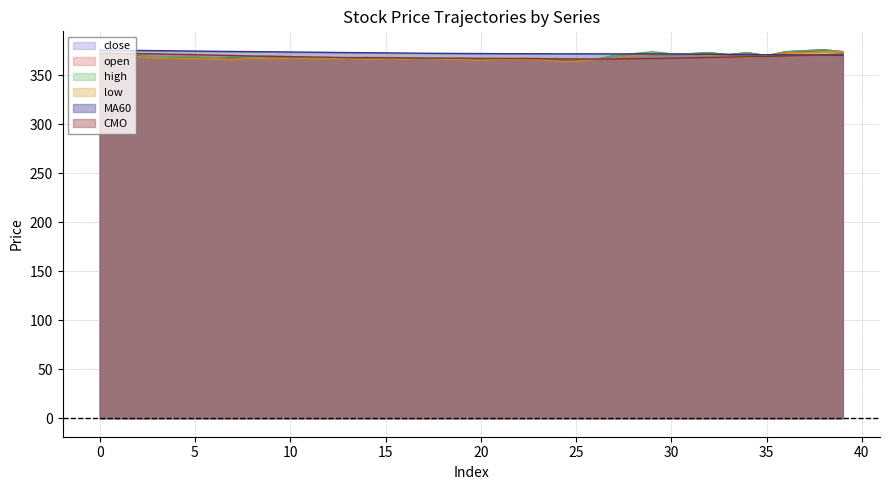

What is the value of the close point at the 10th from the left?

369.0